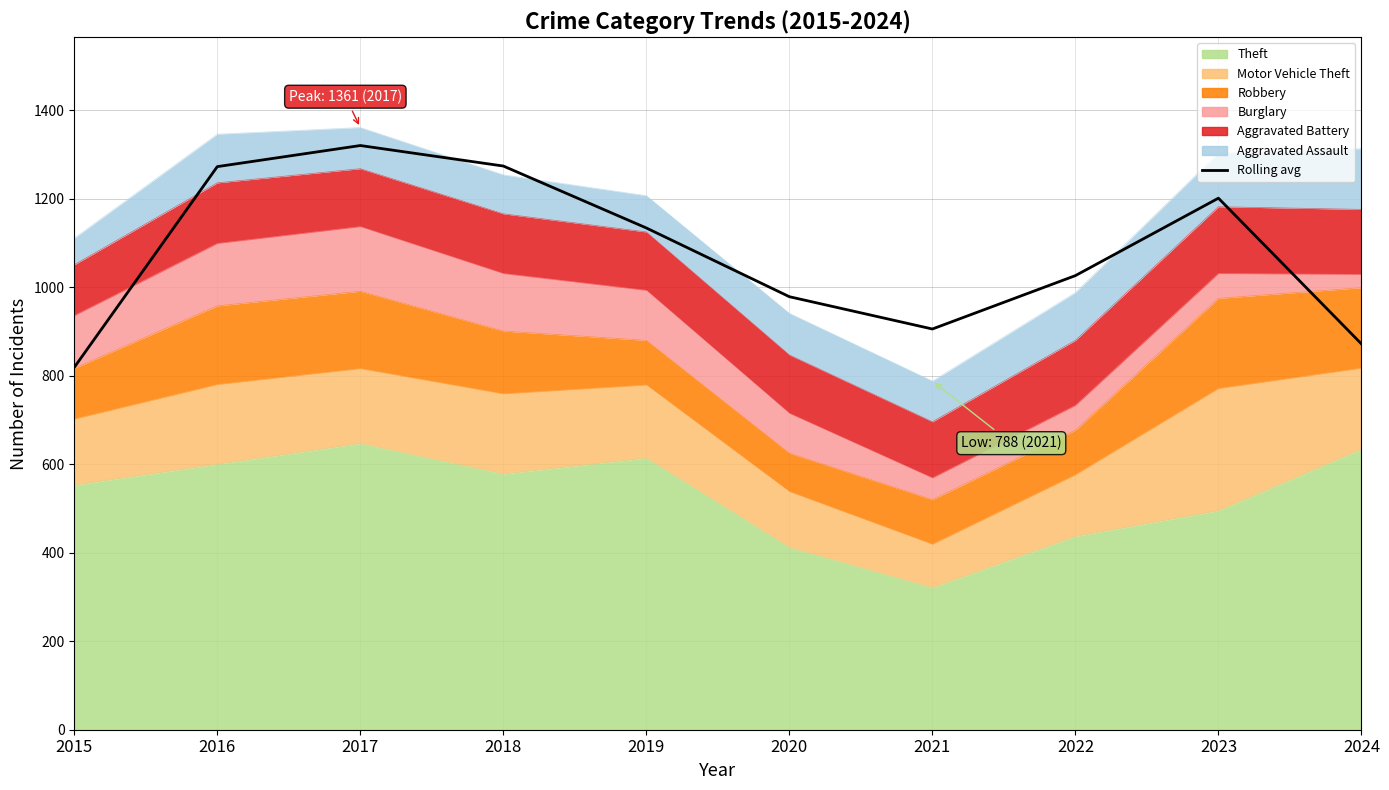

What is the maximum value shown in the chart?

1320.3